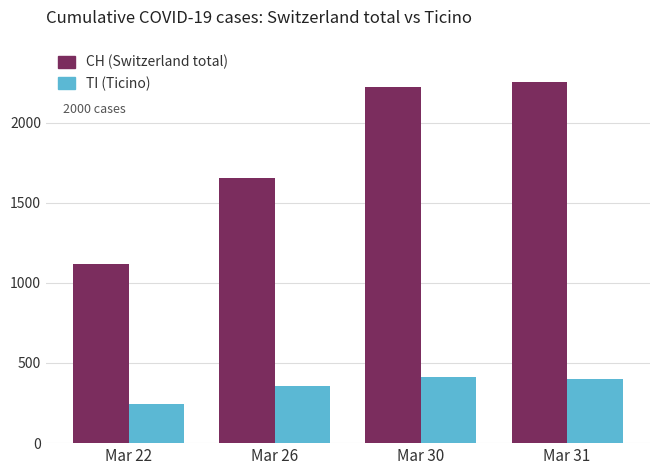

Reading left to right, extract all data points from this chart.

CH (Switzerland total): Mar 22=1120	Mar 26=1654	Mar 30=2222	Mar 31=2251
TI (Ticino): Mar 22=246	Mar 26=358	Mar 30=415	Mar 31=401